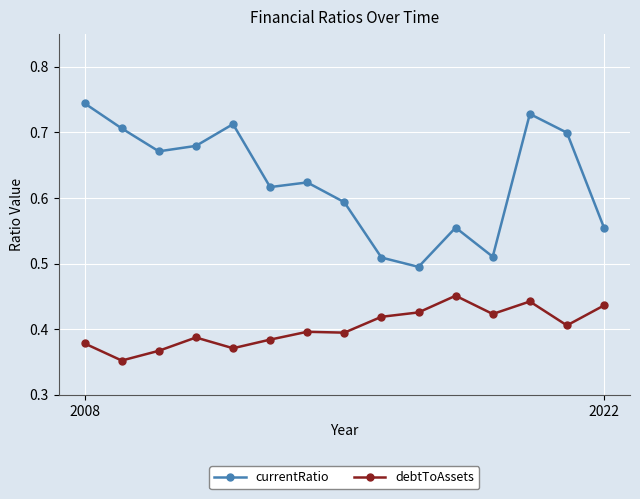

True or false: debtToAssets has more than 0 points higher than both neighbors.

True